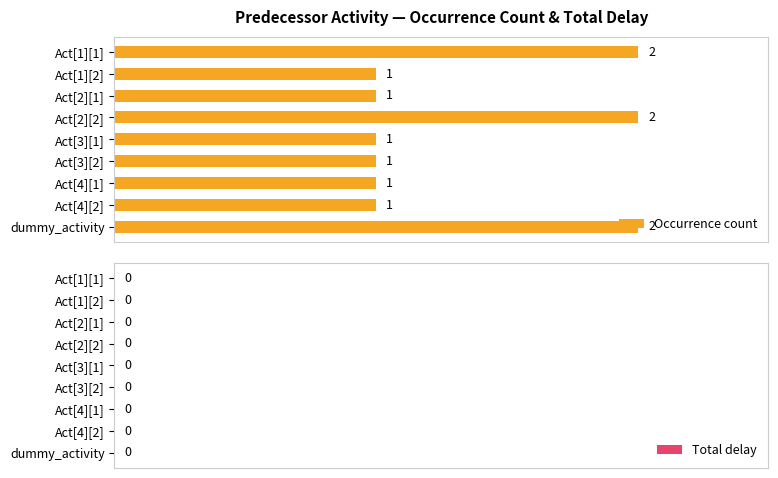

What is the minimum value shown in the chart?

0.5